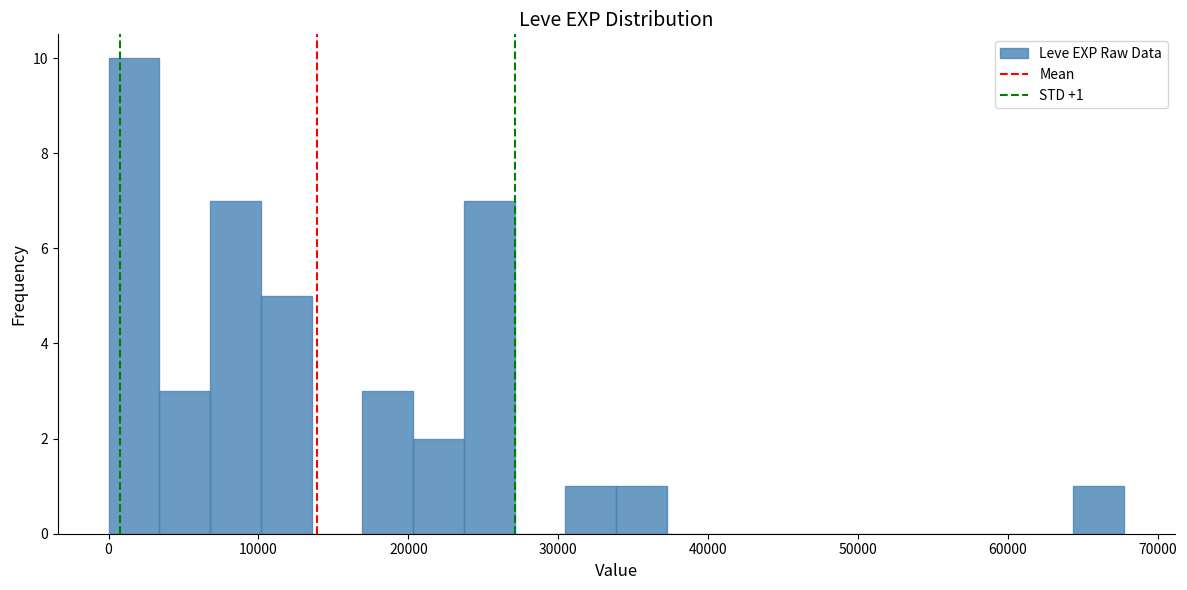

Around what value on the x-axis is the tallest bar? Give the approximate position of its centre, as read against the axis.

2000